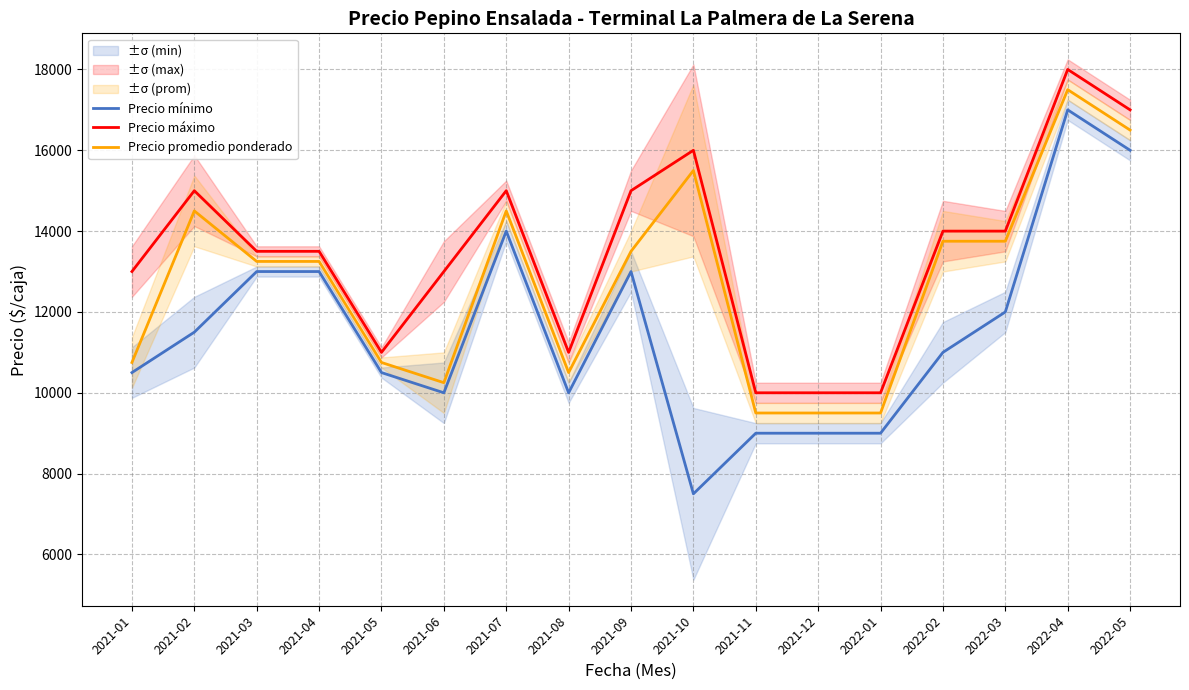

Reading left to right, list all the values displayed in this chart.

Precio mínimo: 10500	11500	13000	13000	10500	10000	14000	10000	13000	7500	9000	9000	9000	11000	12000	17000	16000
Precio máximo: 13000	15000	13500	13500	11000	13000	15000	11000	15000	16000	10000	10000	10000	14000	14000	18000	17000
Precio promedio ponderado: 10750	14500	13250	13250	10750	10250	14500	10500	13500	15500	9500	9500	9500	13750	13750	17500	16500